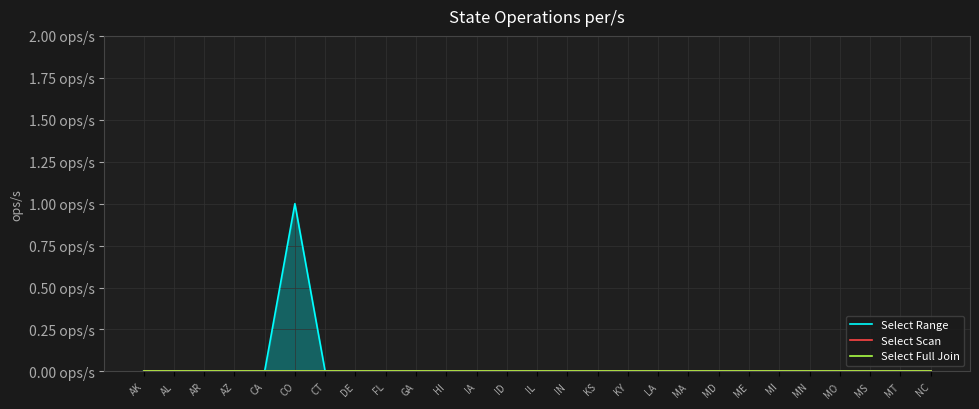

What is the label of the 17th point from the right?

HI